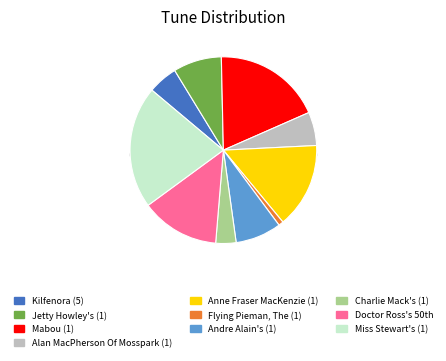

Which category has the smallest portion of the pie?

Flying Pieman, The (1)